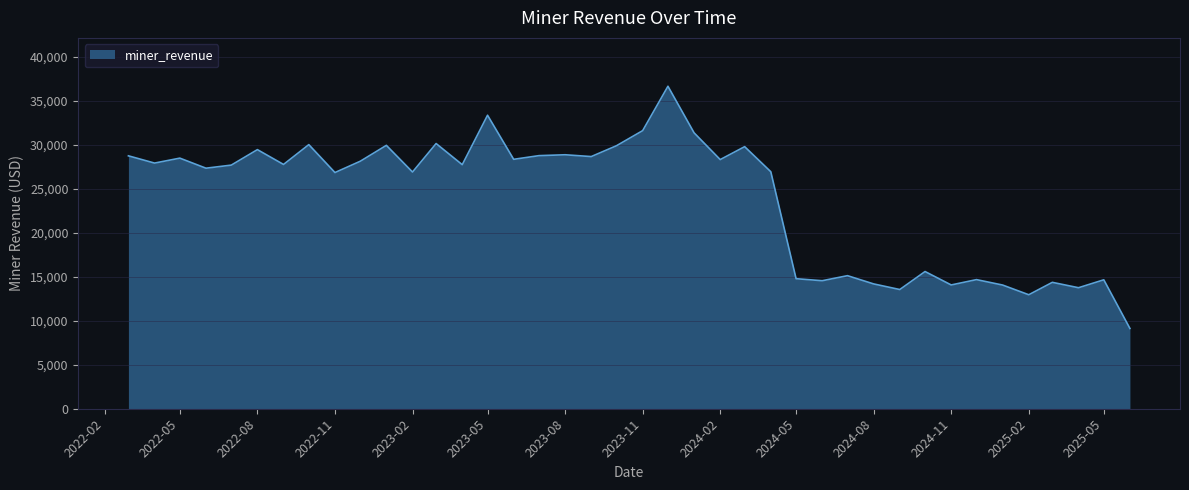

What is the smallest value displayed?

9126.9